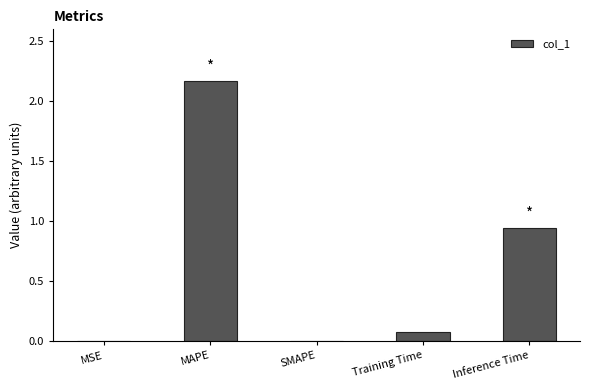

Between MAPE and Training Time, which is larger?

MAPE